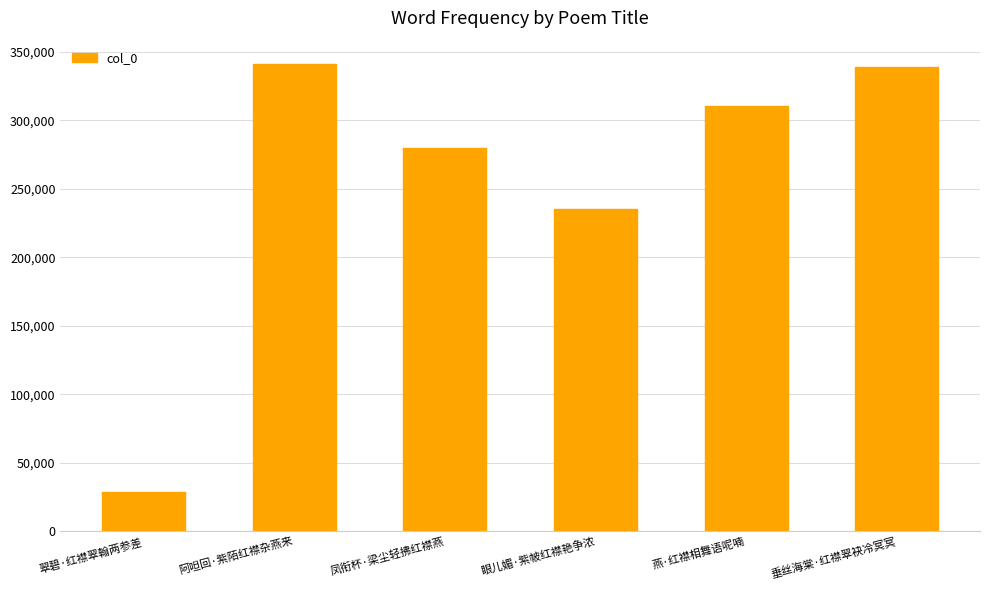

What is the difference between the values at 燕·红襟相舞语呢喃 and 眼儿媚·紫帔红襟艳争浓?

75037